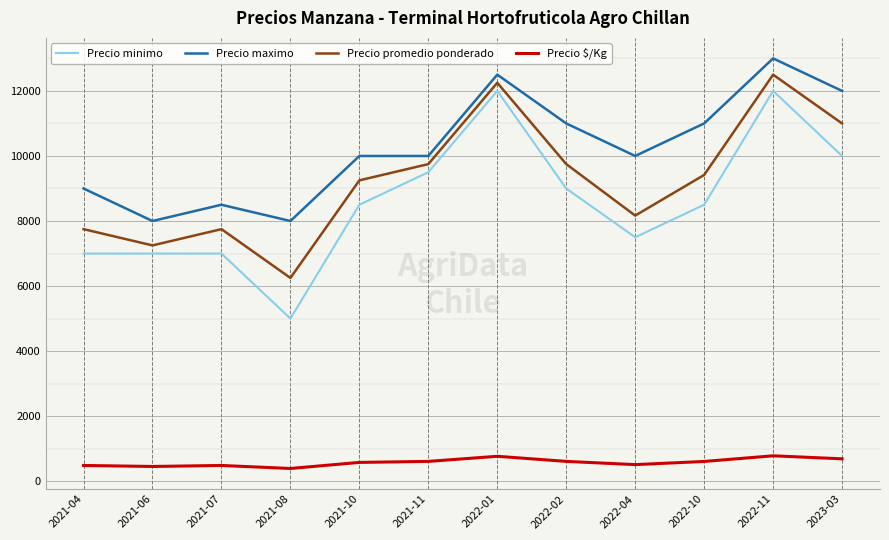

What is the lowest value of the Precio $/Kg series?

391